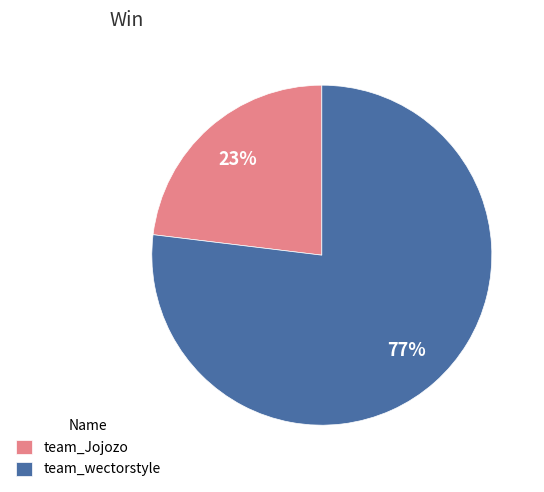

Do team_wectorstyle and team_Jojozo together represent more than half of the pie?

Yes